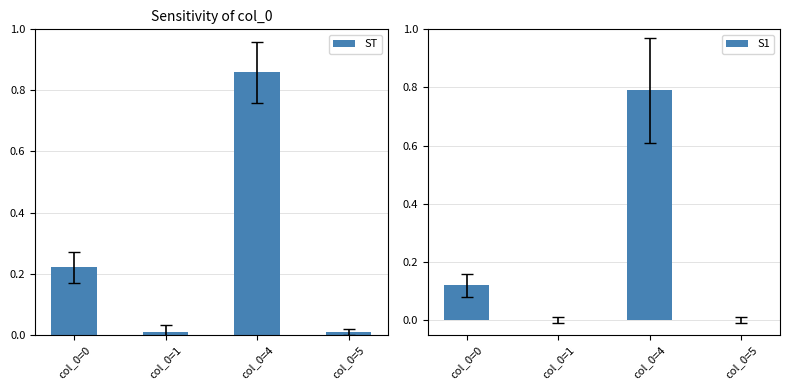

Which series changed the most between col_0=0 and col_0=1?

ST